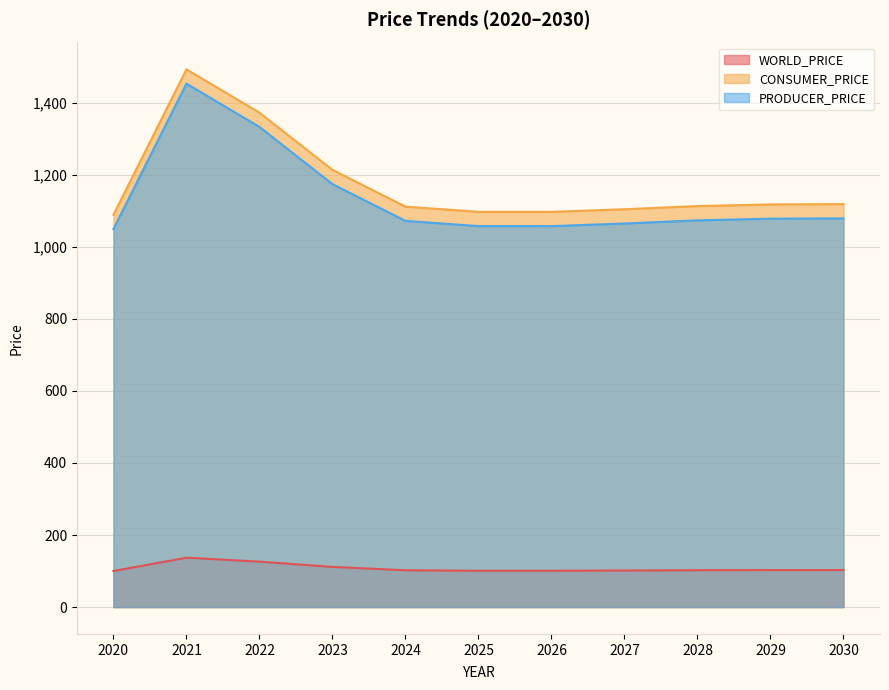

Reading left to right, list all the values displayed in this chart.

WORLD_PRICE: 2020=100.0	2021=137.1	2022=126.0	2023=111.5	2024=102.1	2025=100.8	2026=100.7	2027=101.4	2028=102.2	2029=102.6	2030=102.7
CONSUMER_PRICE: 2020=1089.0	2021=1492.6	2022=1372.5	2023=1213.8	2024=1111.6	2025=1097.2	2026=1097.1	2027=1104.4	2028=1113.1	2029=1117.7	2030=1118.6
PRODUCER_PRICE: 2020=1049.4	2021=1453.0	2022=1332.9	2023=1174.2	2024=1072.0	2025=1057.6	2026=1057.5	2027=1064.8	2028=1073.5	2029=1078.1	2030=1079.0